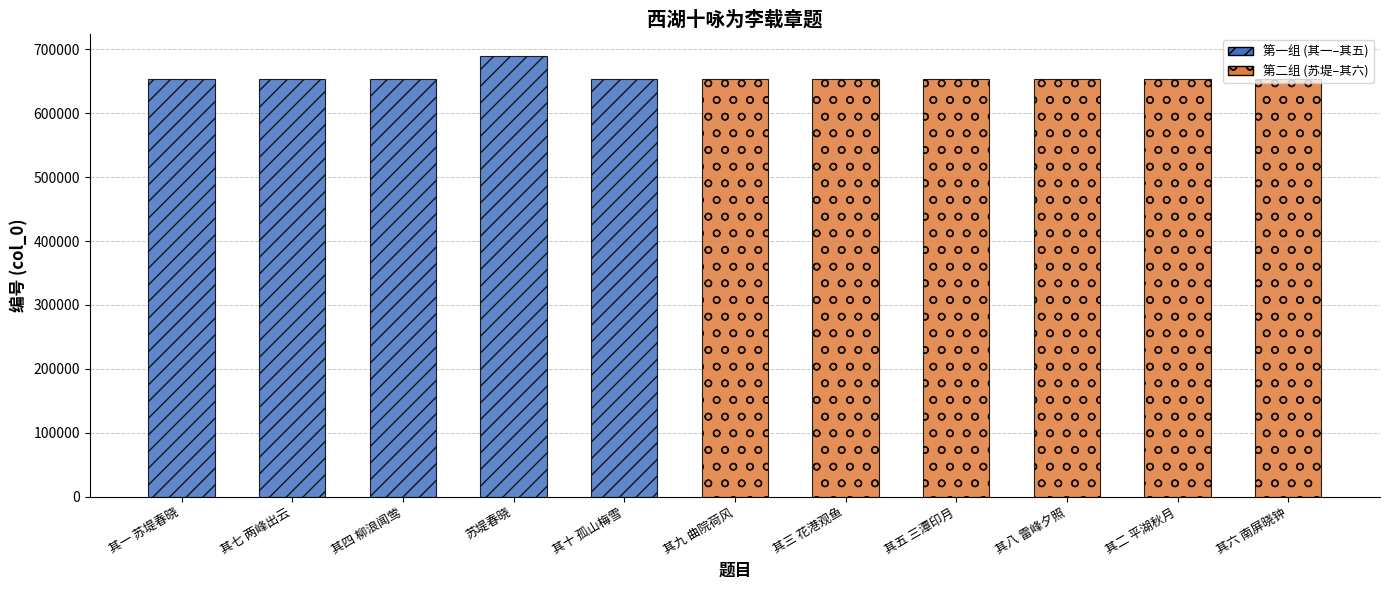

How many categories are shown in the chart?

11